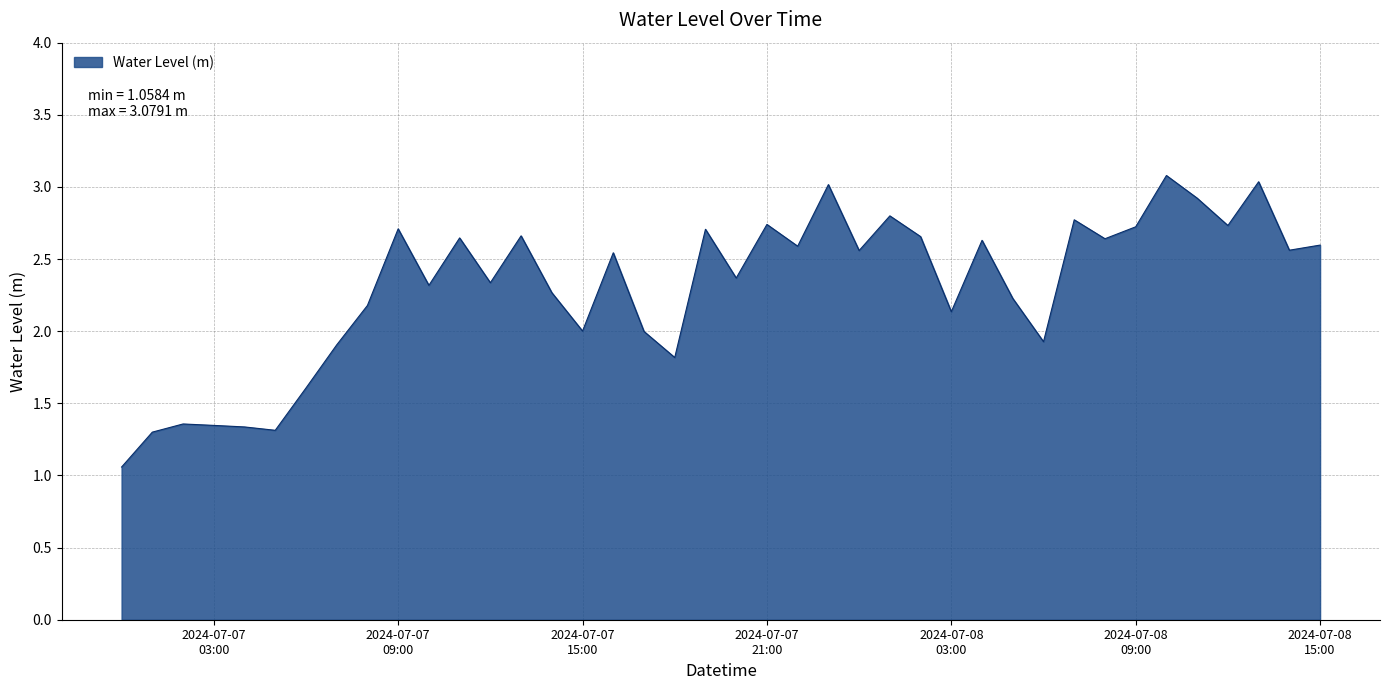

What is the maximum value shown in the chart?

3.1